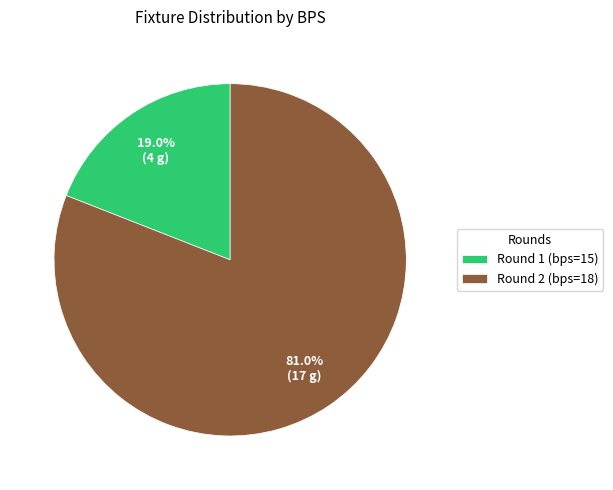

What percentage do Round 2 (bps=18) and Round 1 (bps=15) together represent?

100.0%